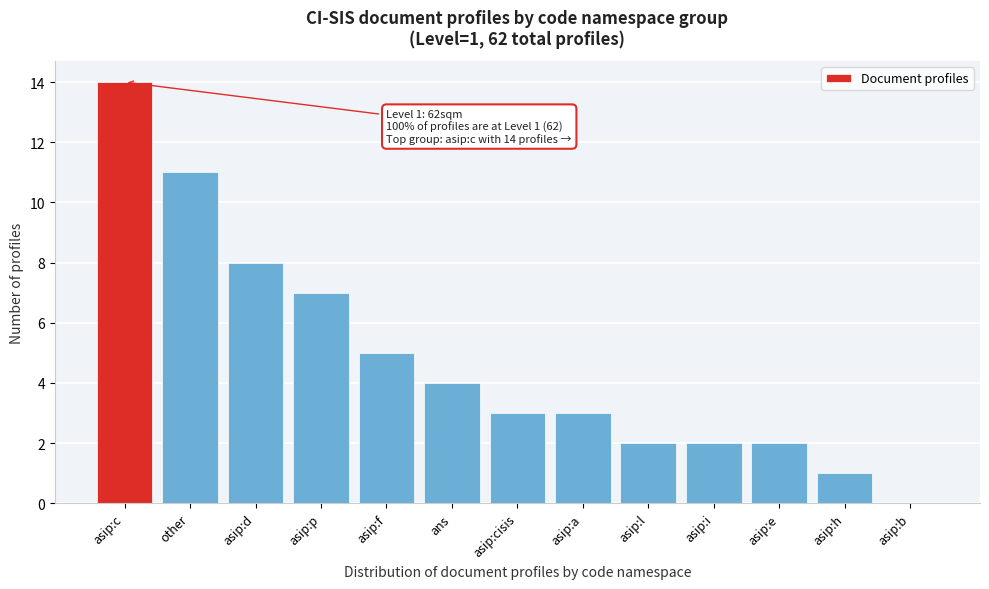

Reading right to left, what are all the values shown in this chart?

asip:b=0	asip:h=1	asip:e=2	asip:i=2	asip:l=2	asip:a=3	asip:cisis=3	ans=4	asip:f=5	asip:p=7	asip:d=8	other=11	asip:c=14